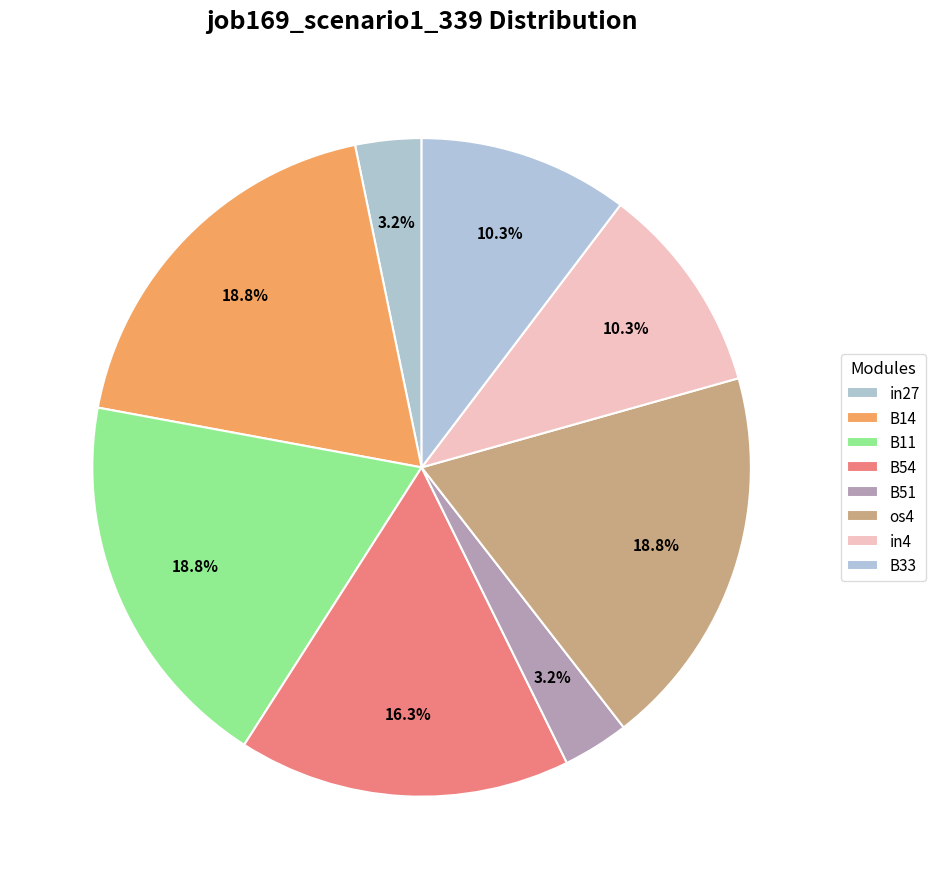

Rank the categories by value from lowest to highest.

in27, B51, in4, B33, B54, B14, B11, os4